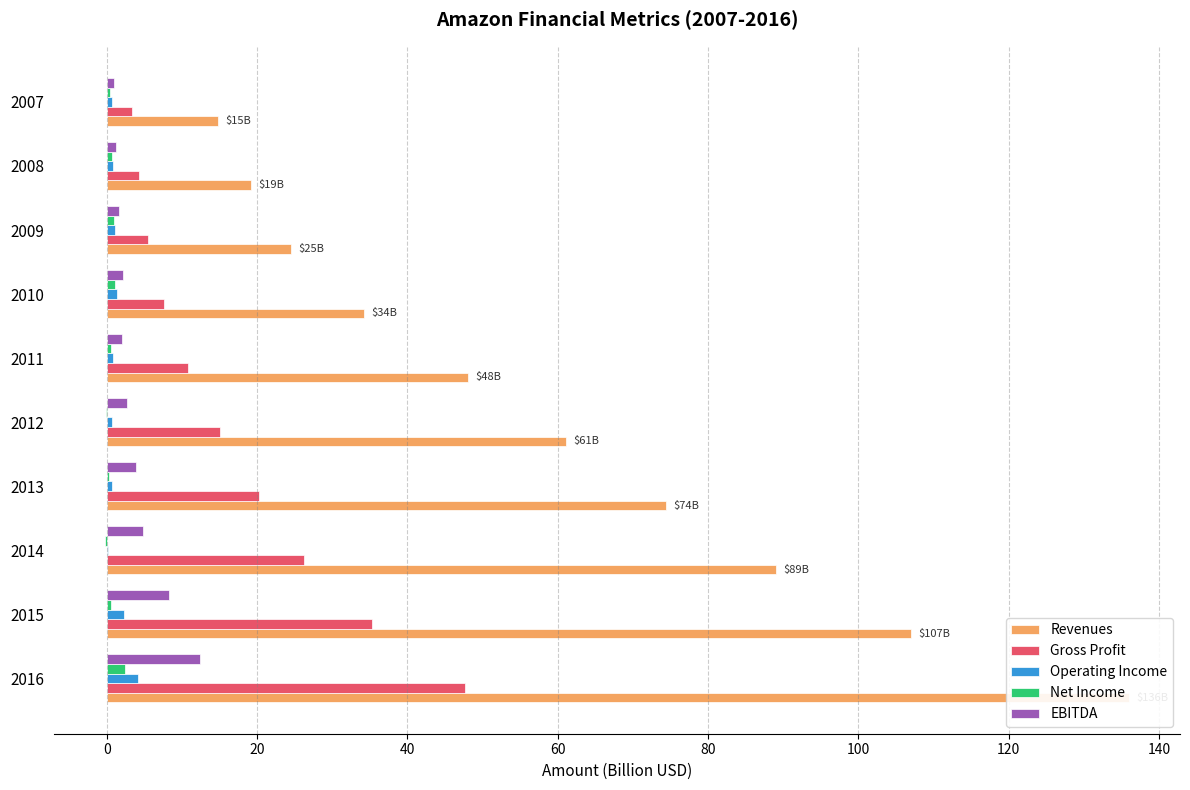

Which series has the largest range (max minus min)?

Revenues